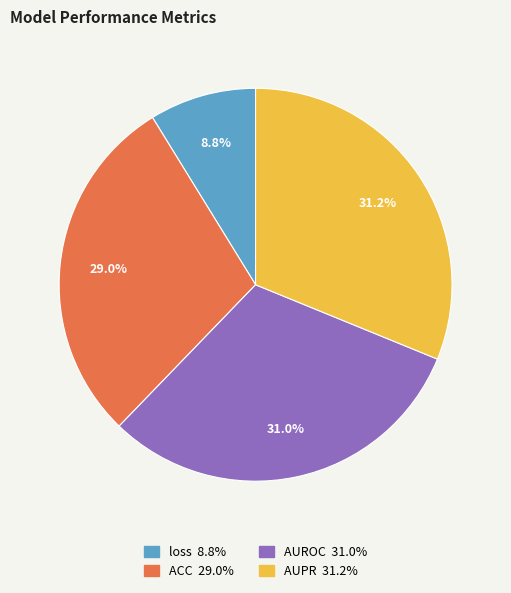

Combined, what portion of the pie is AUPR and AUROC?

62.2%